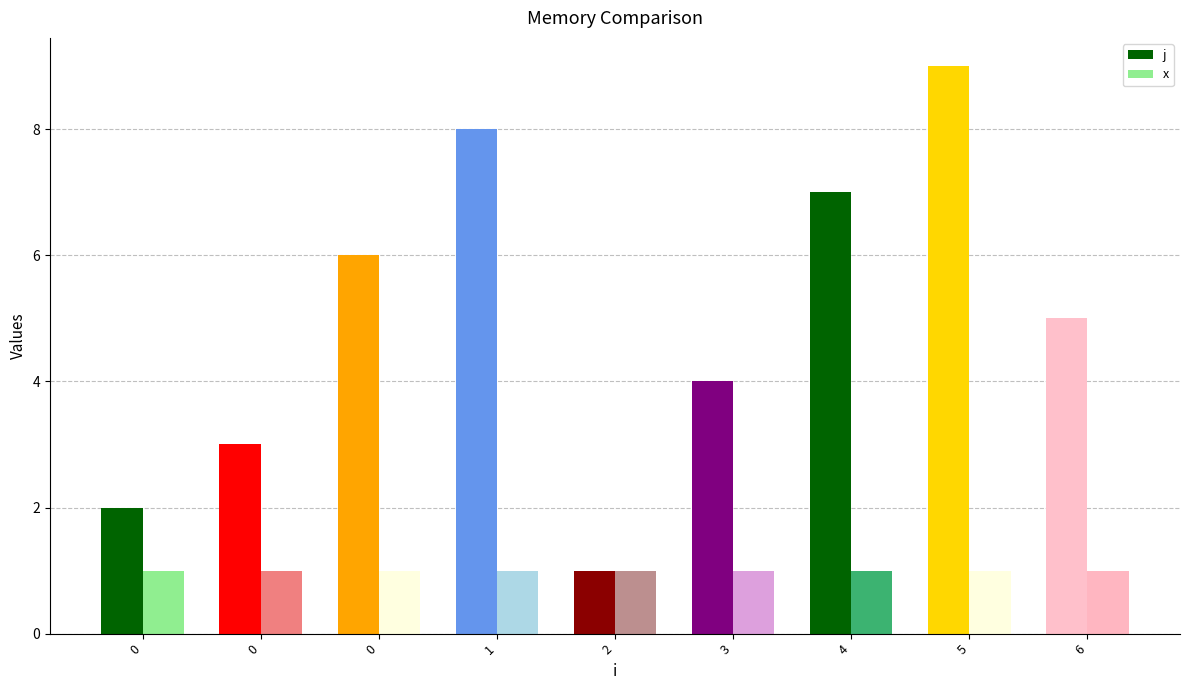

At which category is the sum across all series the highest?

5